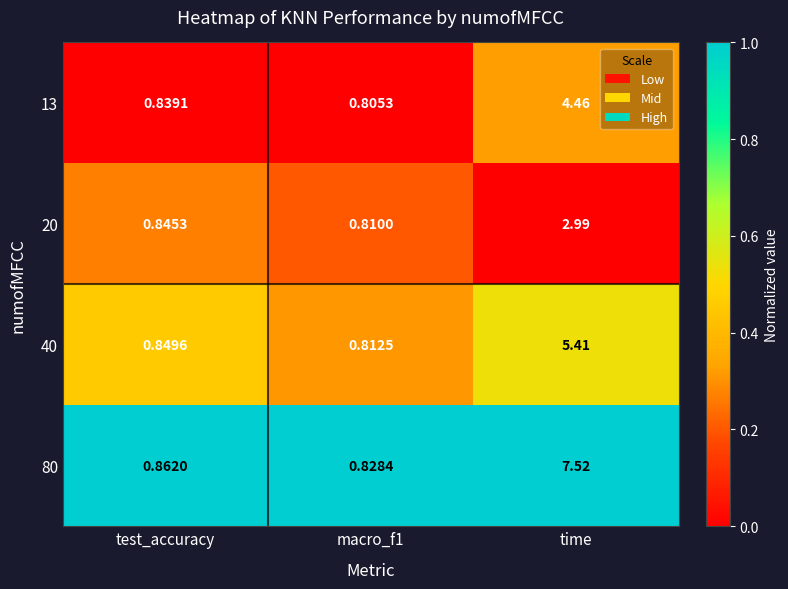

Which category has the highest value across all series?

time